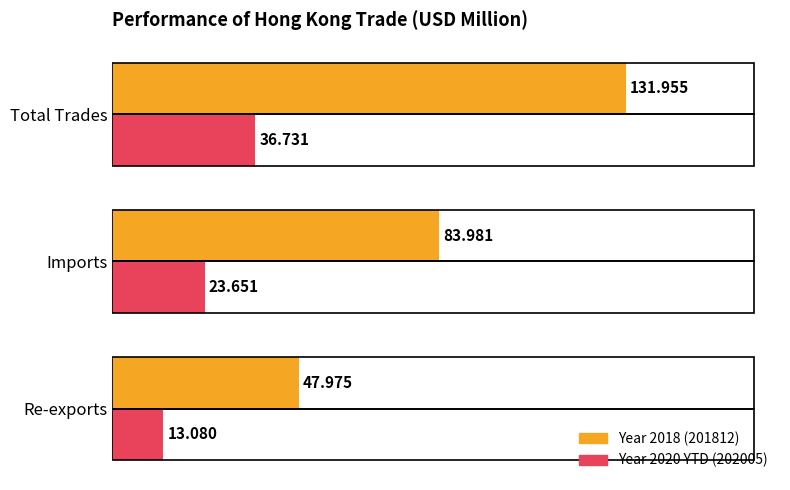

At which category does the chart reach its peak across all series?

Total Trades